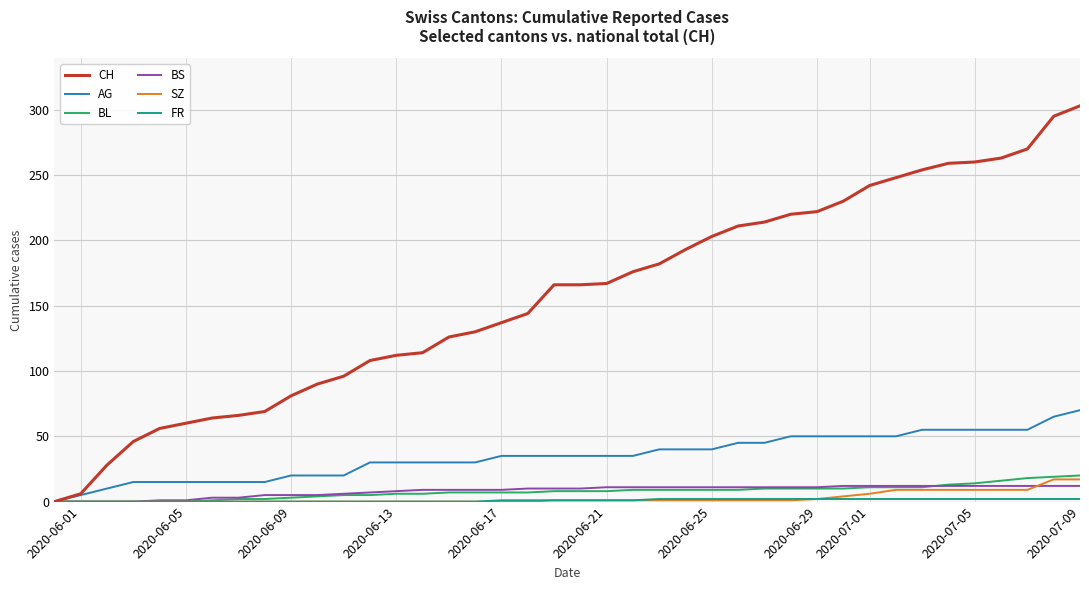

Which series has the largest total across all categories?

CH